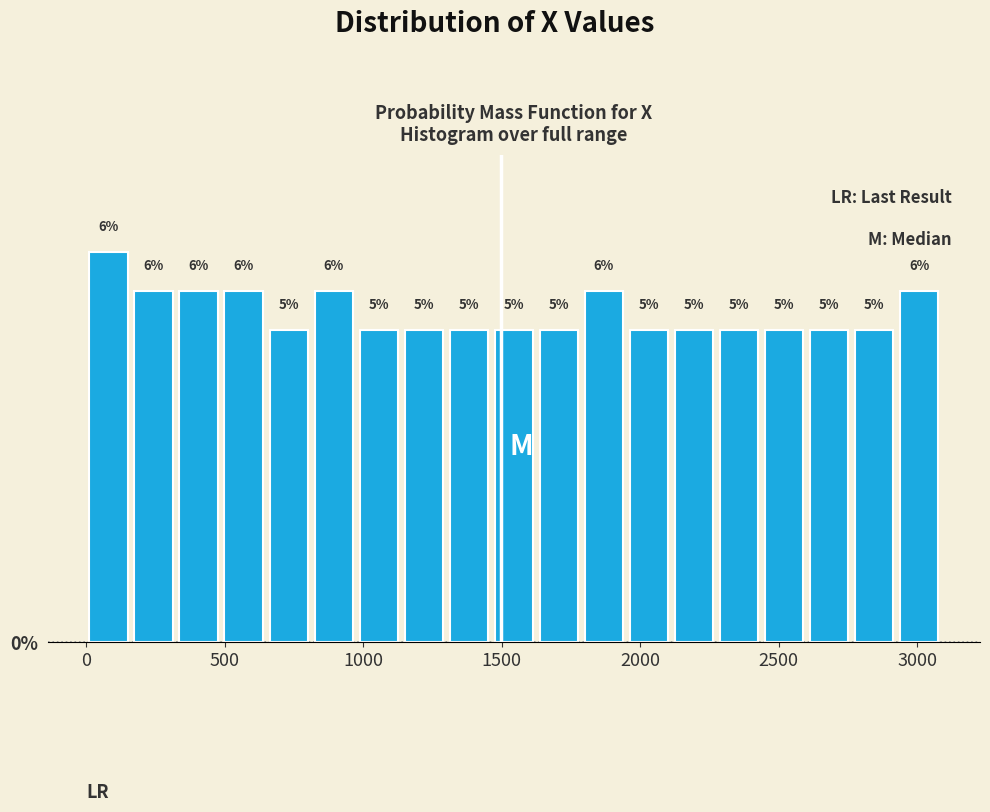

Around what value on the x-axis is the tallest bar? Give the approximate position of its centre, as read against the axis.

100